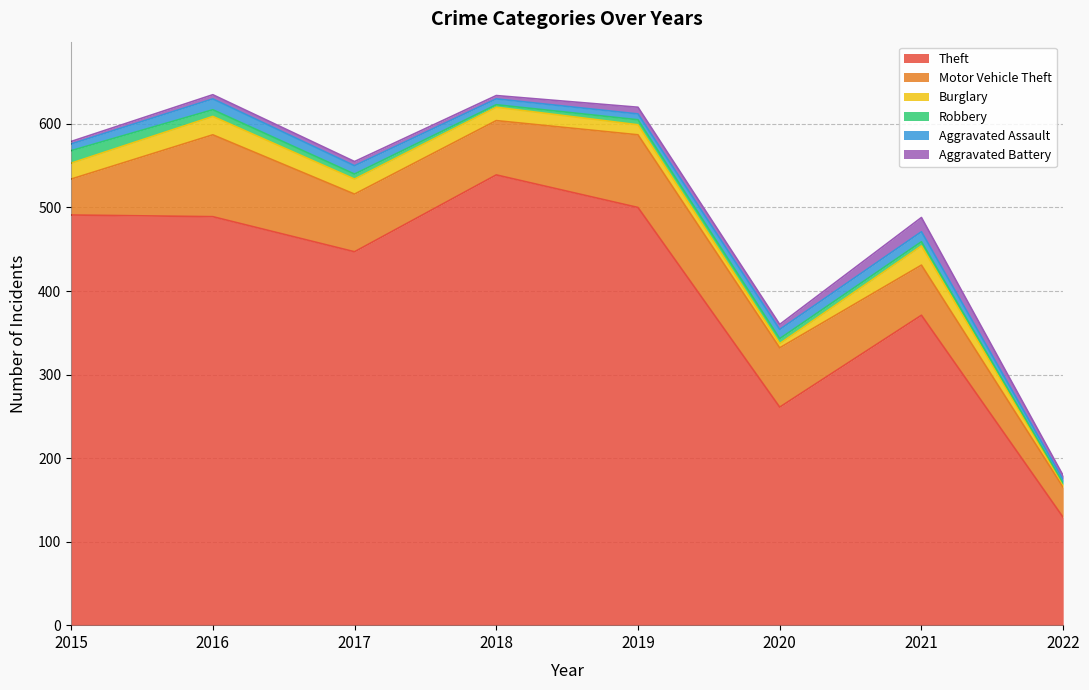

How many lines are shown in the chart?

6